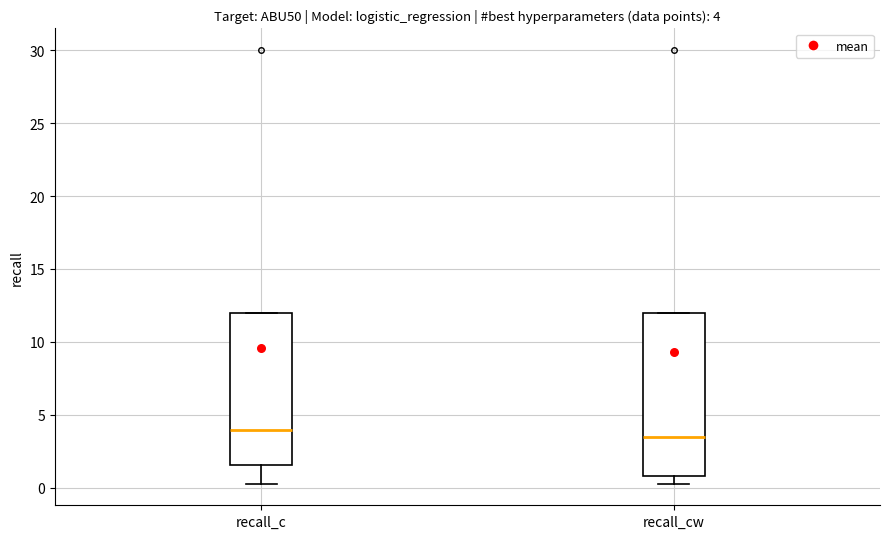

Which box is the tallest, from its lower edge to its upper edge?

recall_cw